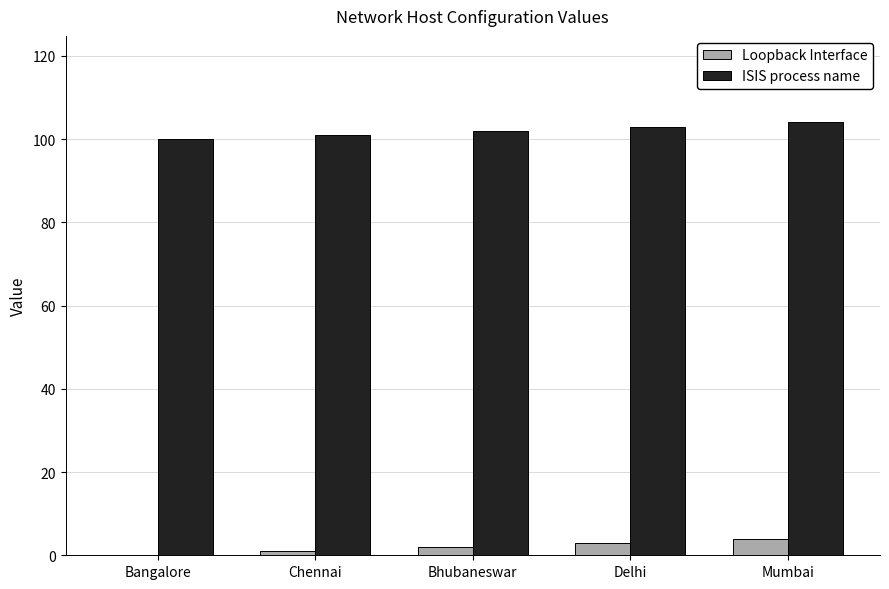

How many groups of bars are there?

5